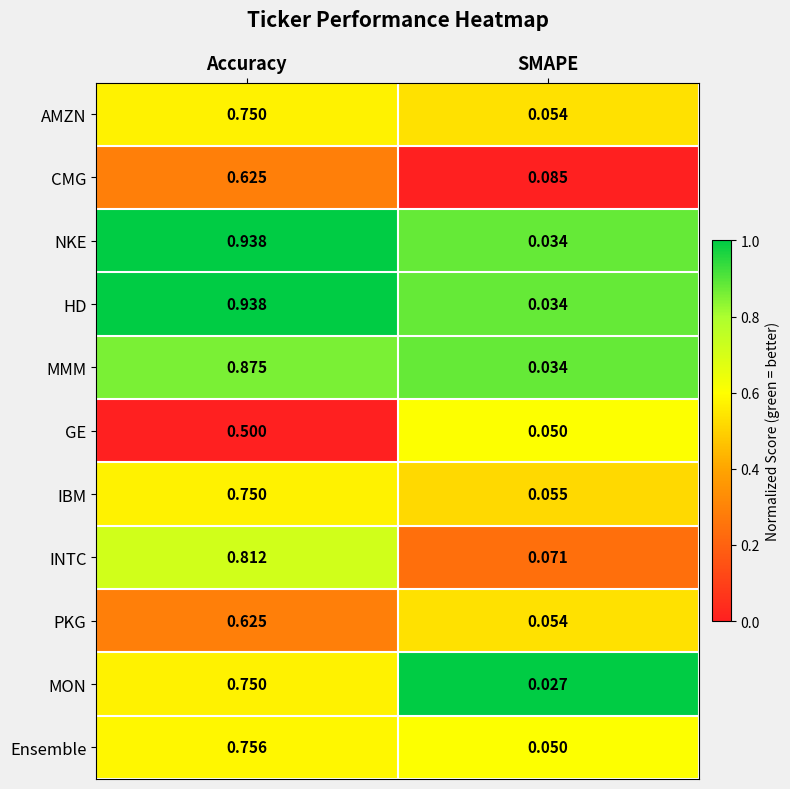

At which category is the sum across all series the highest?

Accuracy